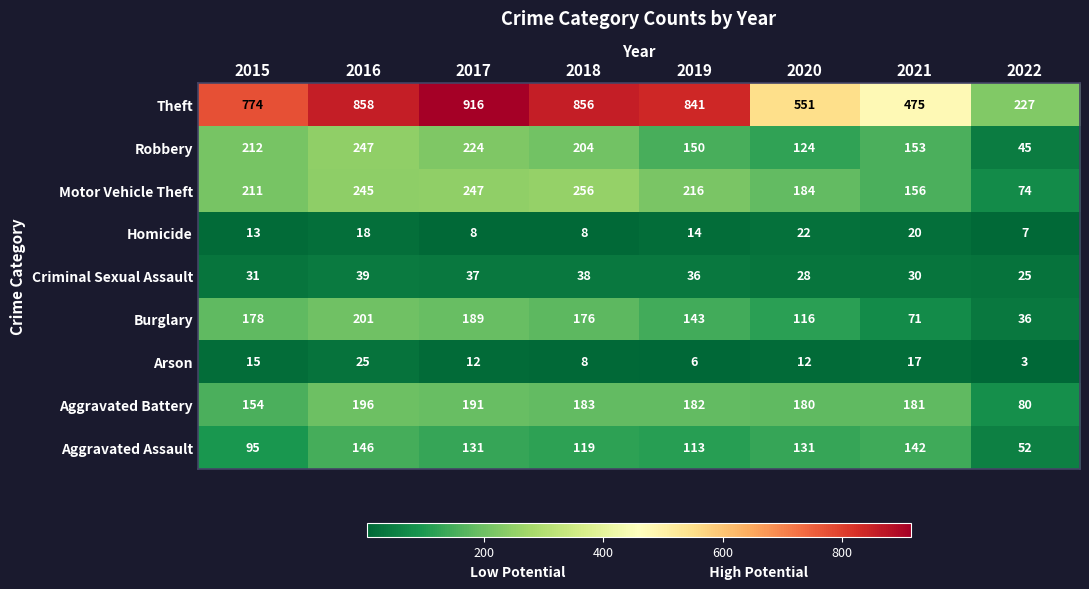

At 2021, list the series in order from largest to smallest.

Theft, Aggravated Battery, Motor Vehicle Theft, Robbery, Aggravated Assault, Burglary, Criminal Sexual Assault, Homicide, Arson